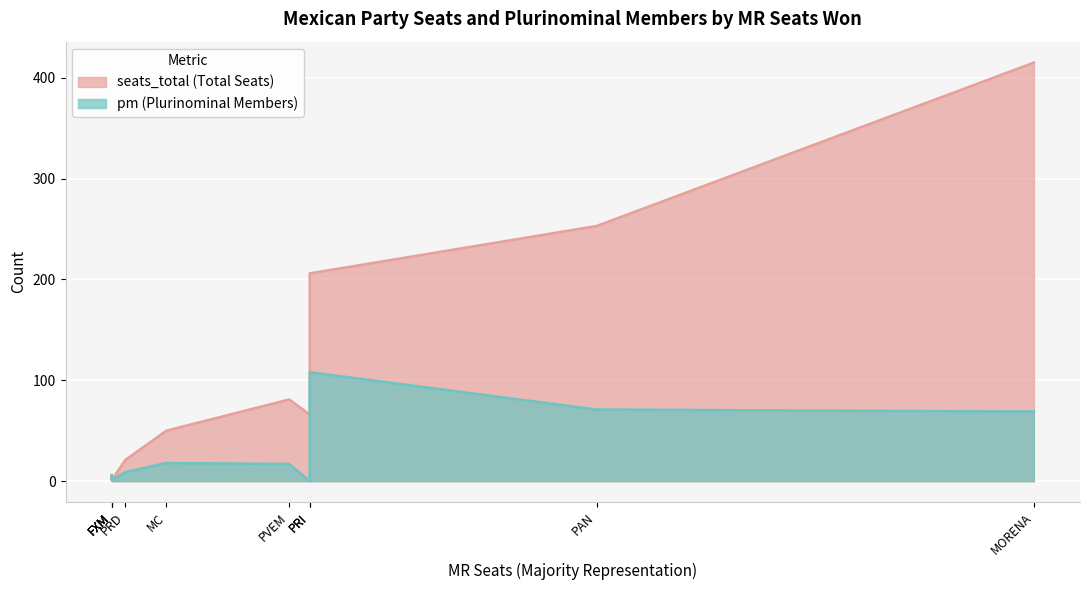

The pm series shows 18 at MC. True or false?

True